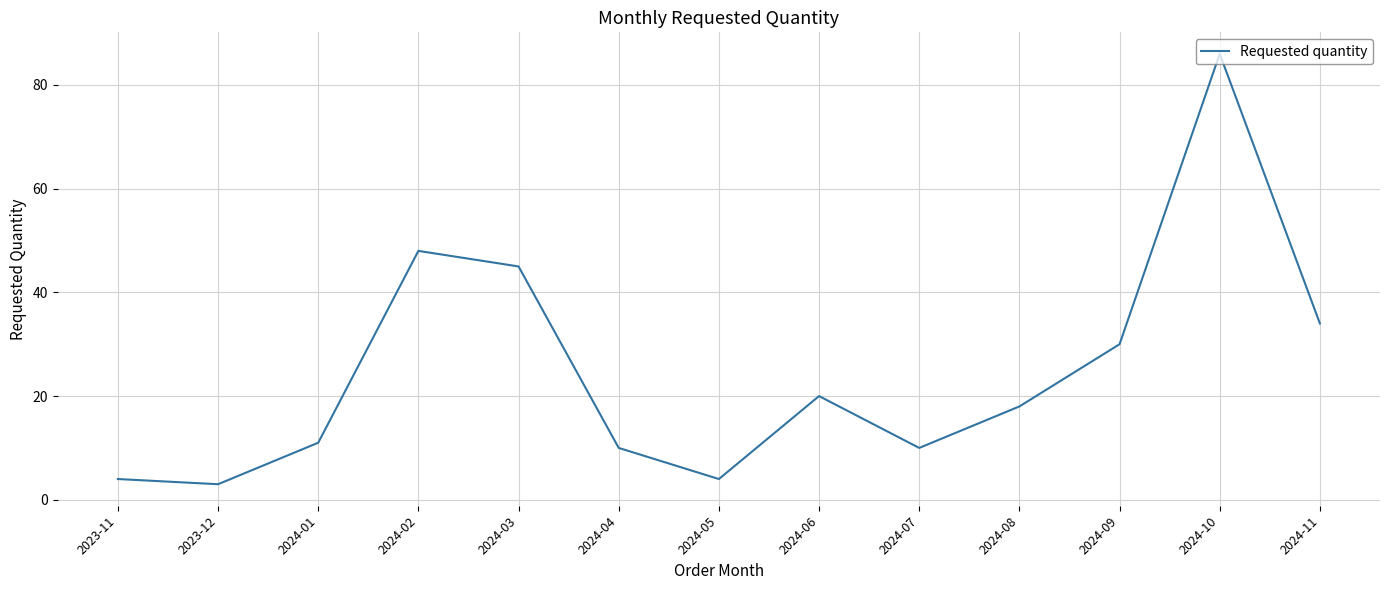

At which category does the data reach its first local peak?

2024-02